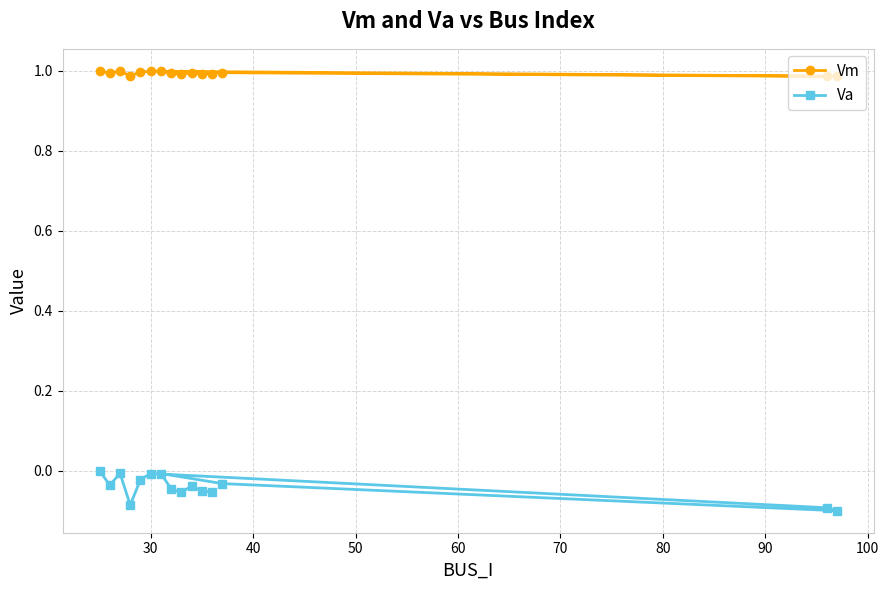

Which series has the widest spread of values?

Va